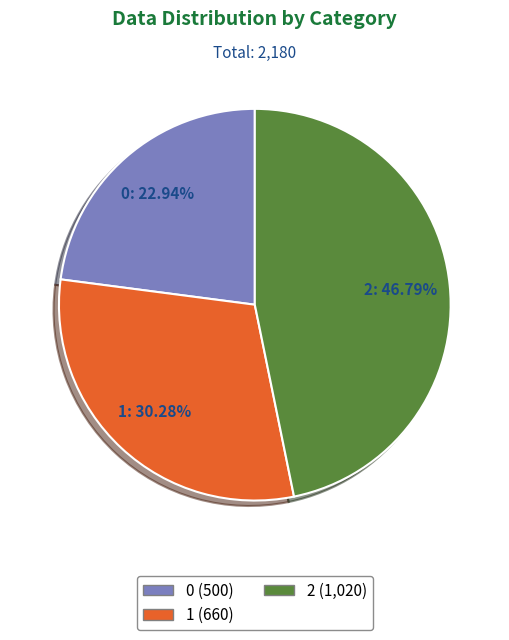

Does 1 represent more than half of the total?

No